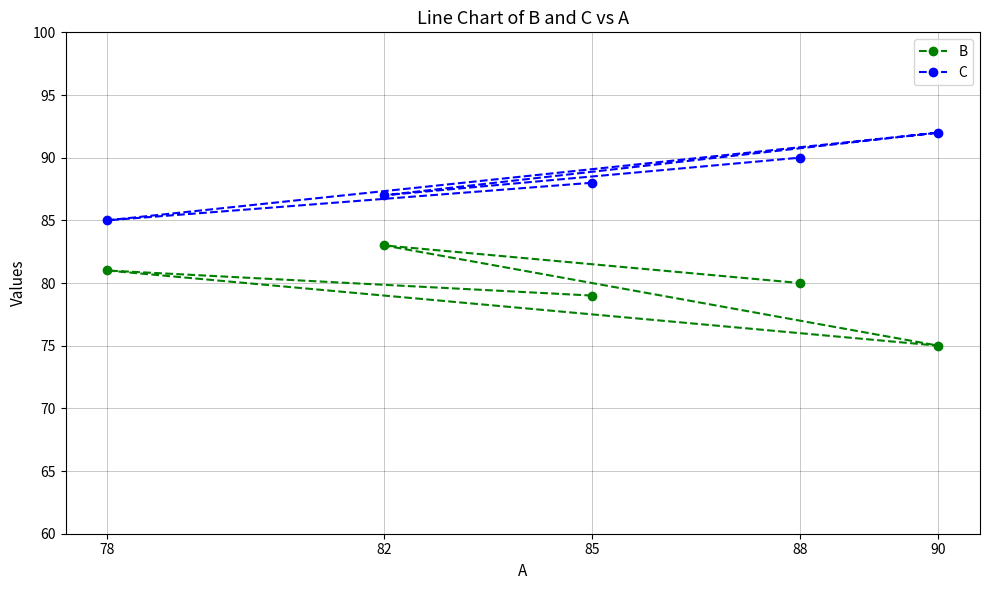

Is the value of C at 85 greater than the value of B at 85?

Yes